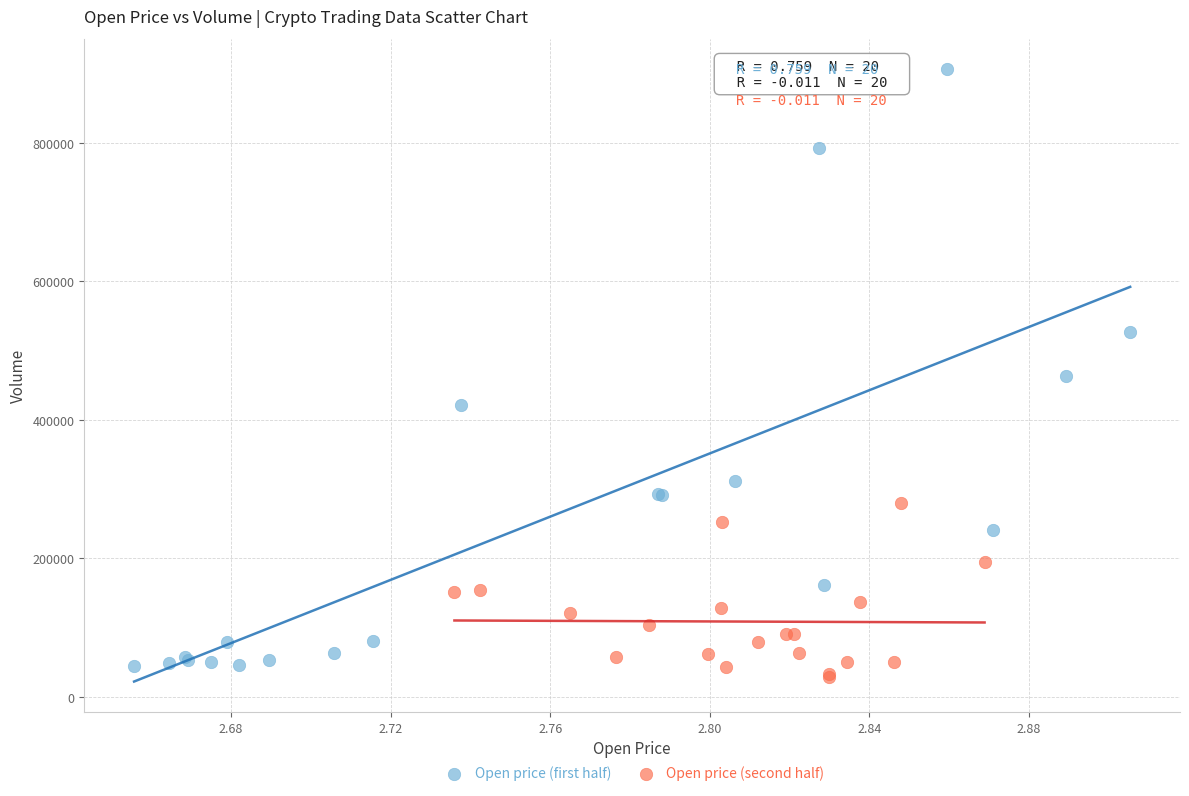

Which series has the widest spread of Y values?

Open price (first half)